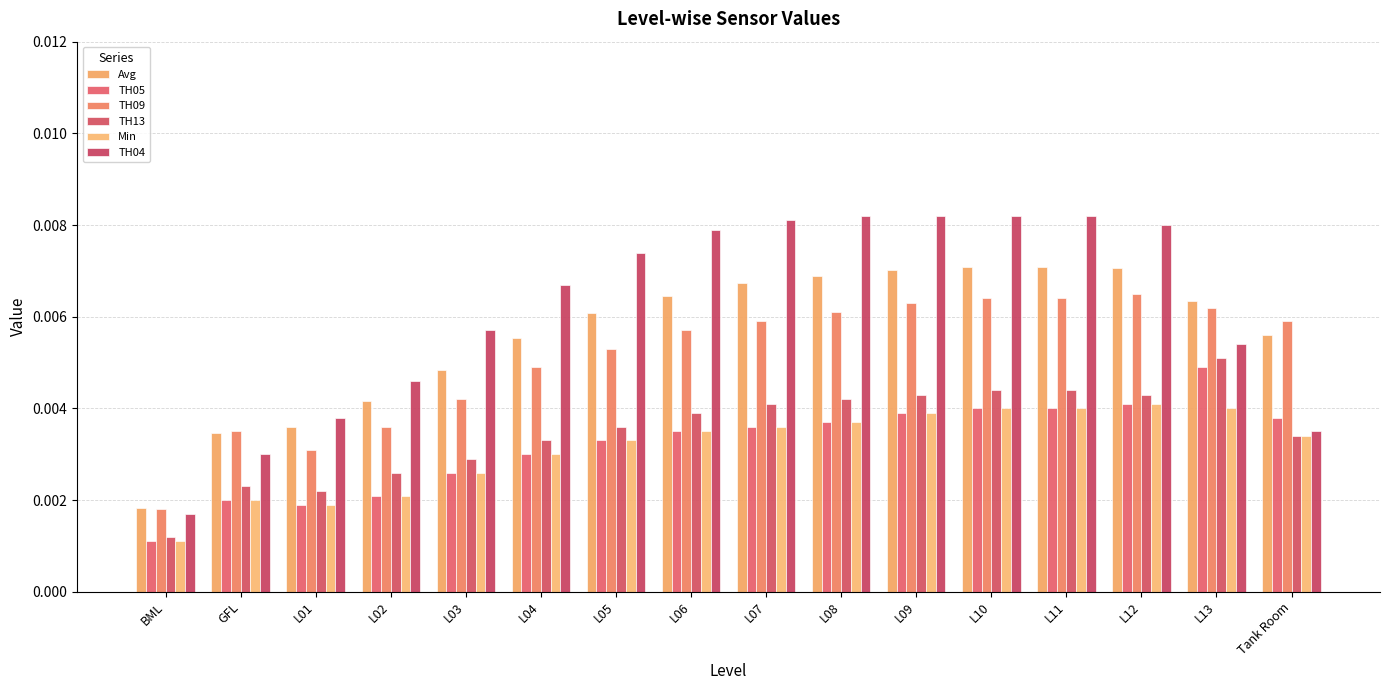

The Min series shows 0.0 at L13. True or false?

False